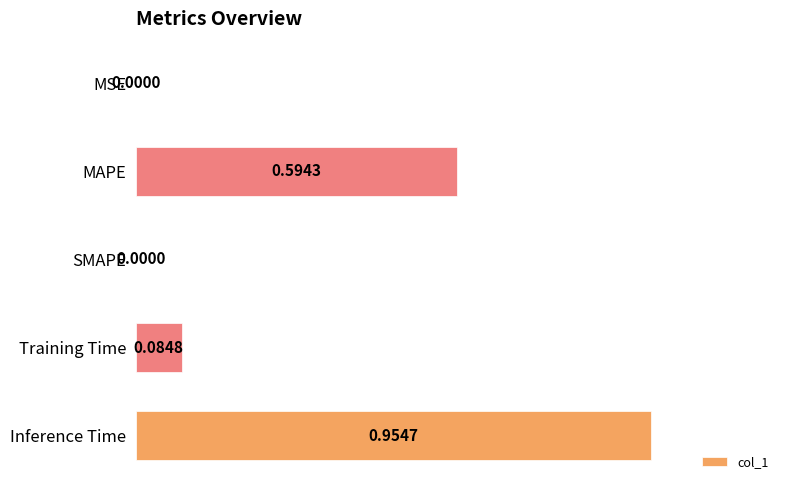

What is the sum of all values?

1.6